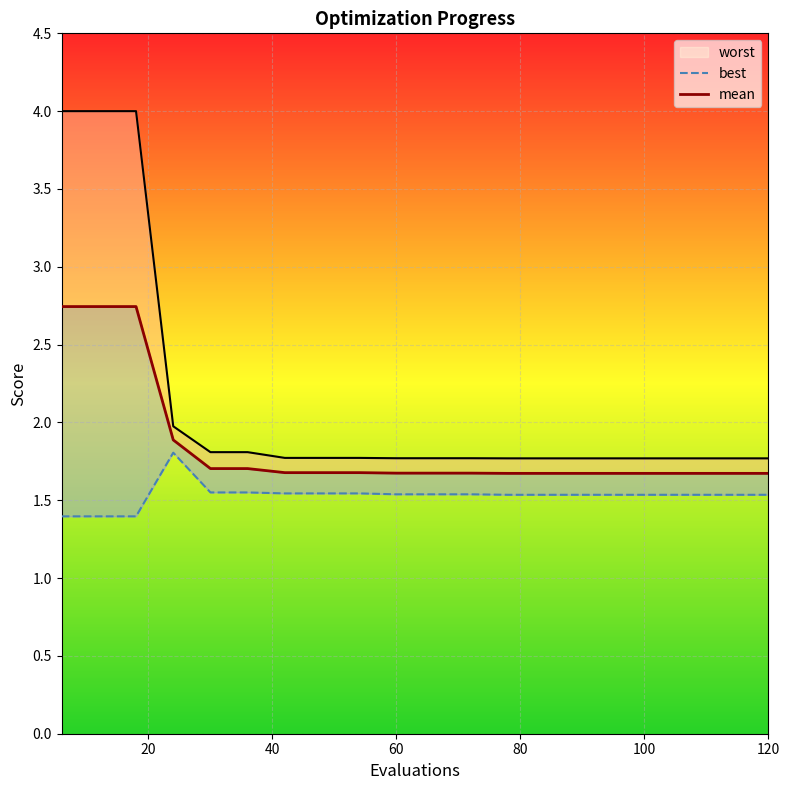

Which series has the largest range (max minus min)?

worst